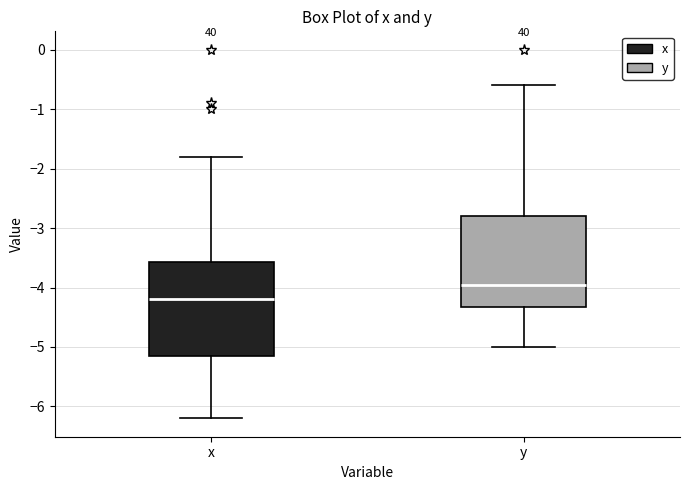

Reading left to right, read every box against the y-axis: the position of its median line, the range the box covers, and the ends of its whiskers. The values are not printed on the chart, so give them approximately, as read against the axis.

x: median -4.2, box -5.1 to -3.6, whiskers -6.2 to -1.8
y: median -3.9, box -4.3 to -2.8, whiskers -5.0 to -0.6